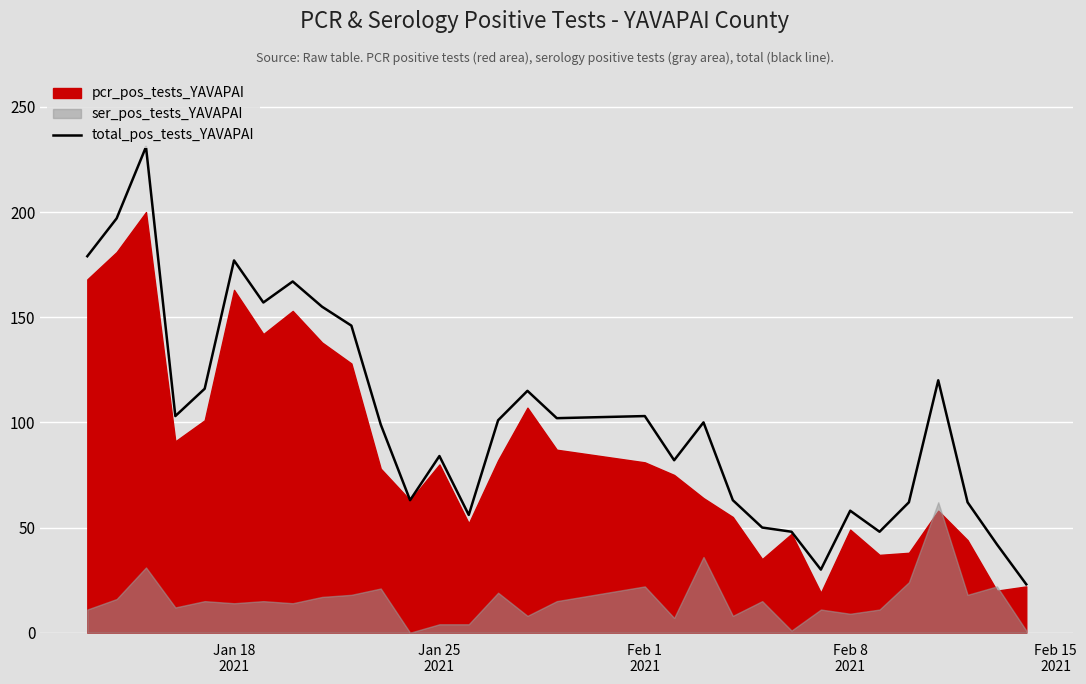

What is the maximum value for total_pos_tests_YAVAPAI?

231